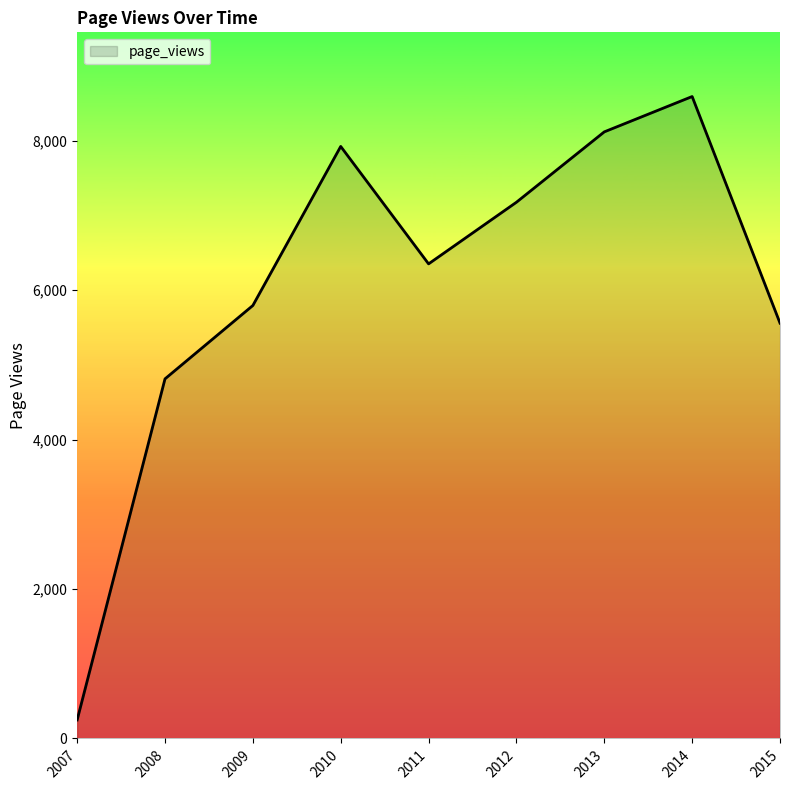

Rank the categories by value from highest to lowest.

2014, 2013, 2010, 2012, 2011, 2009, 2015, 2008, 2007